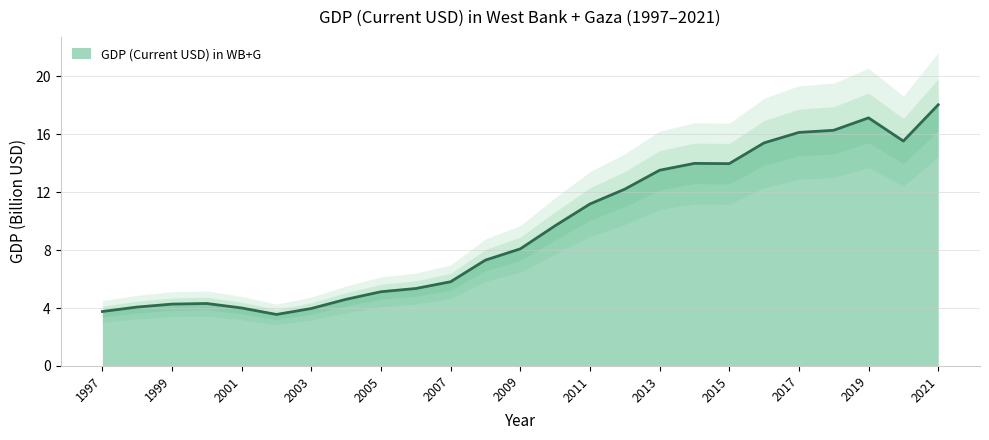

Rank the categories by value from highest to lowest.

2021, 2019, 2018, 2017, 2020, 2016, 2014, 2015, 2013, 2012, 2011, 2010, 2009, 2008, 2007, 2006, 2005, 2004, 2000, 1999, 1998, 2001, 2003, 1997, 2002